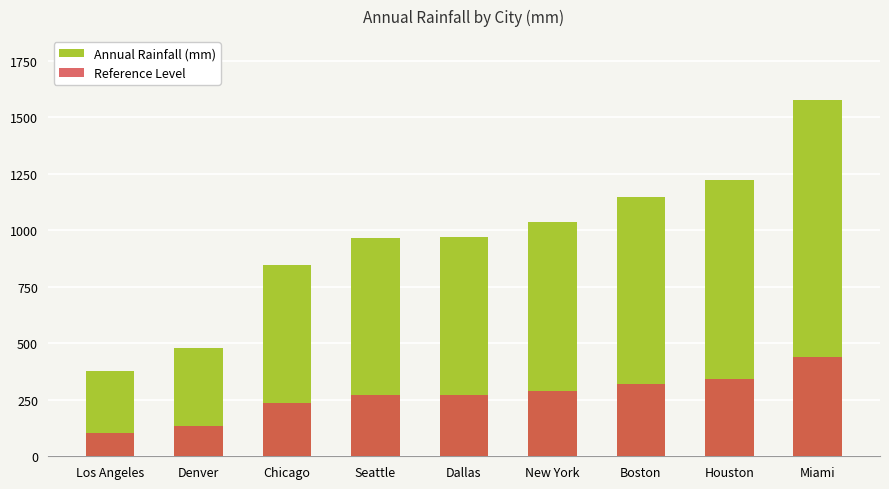

At how many categories does at least one series exceed 1134?

3